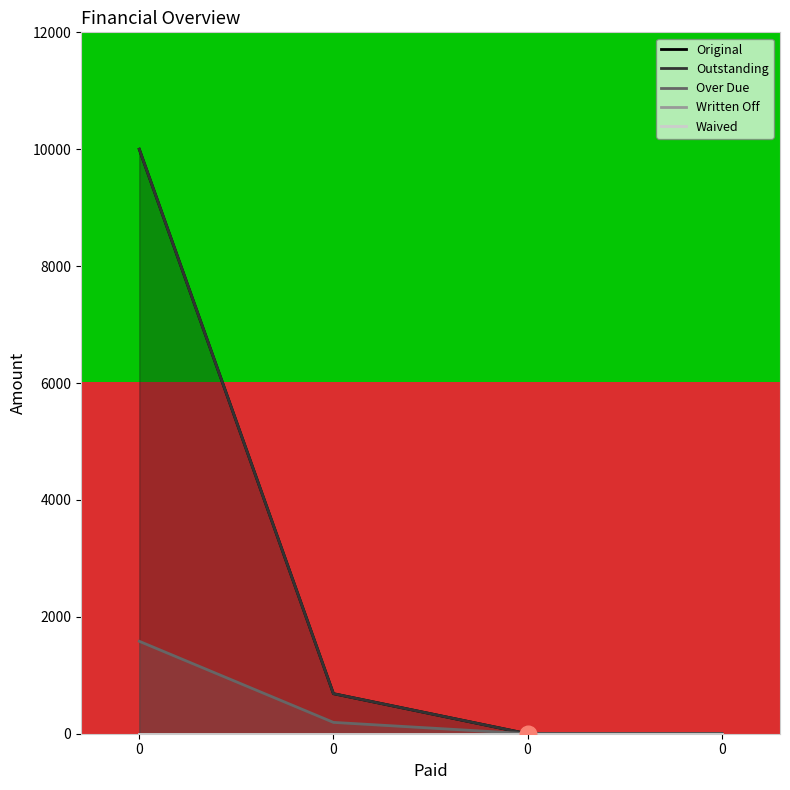

Is the value of Original at 0 greater than the value of Outstanding at 0?

No